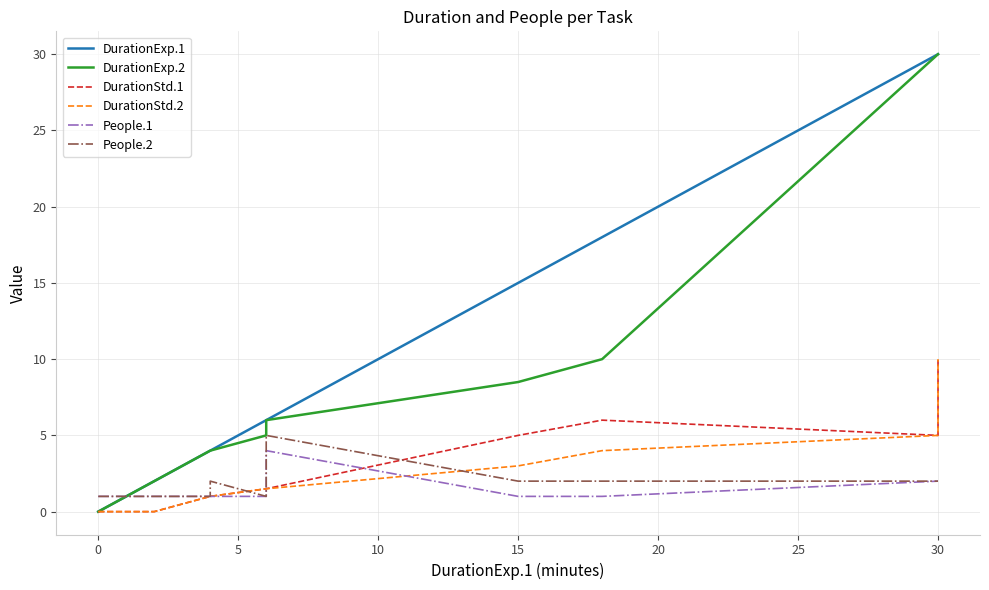

Which series has the widest spread of values?

DurationExp.1